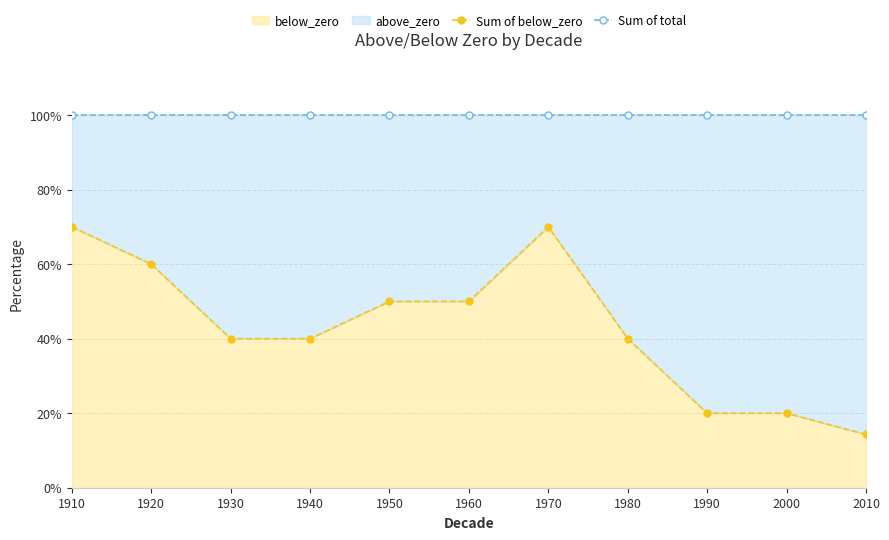

Which series has the largest total across all categories?

Sum of total